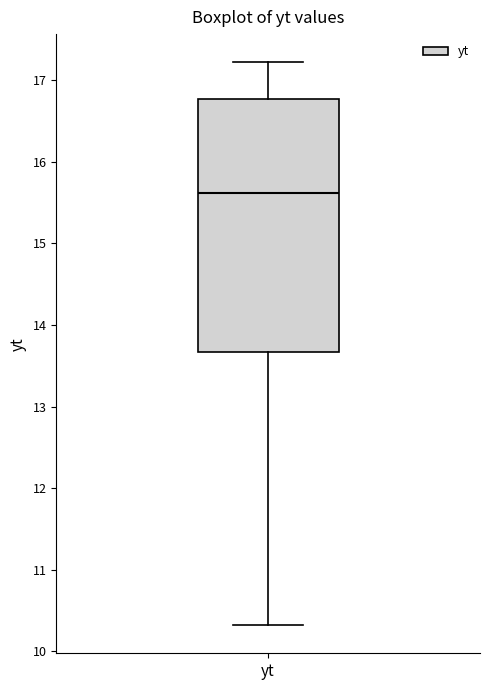

Read this box plot against the y-axis: the position of the median line, the range covered by the box, and the ends of both whiskers. The values are not printed on the chart, so give them approximately, as read against the axis.

median 15.6, box 13.7 to 16.8, whiskers 10.3 to 17.2